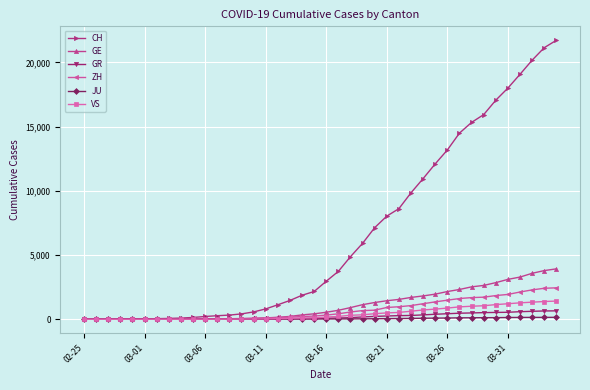

Which series has the largest range (max minus min)?

CH